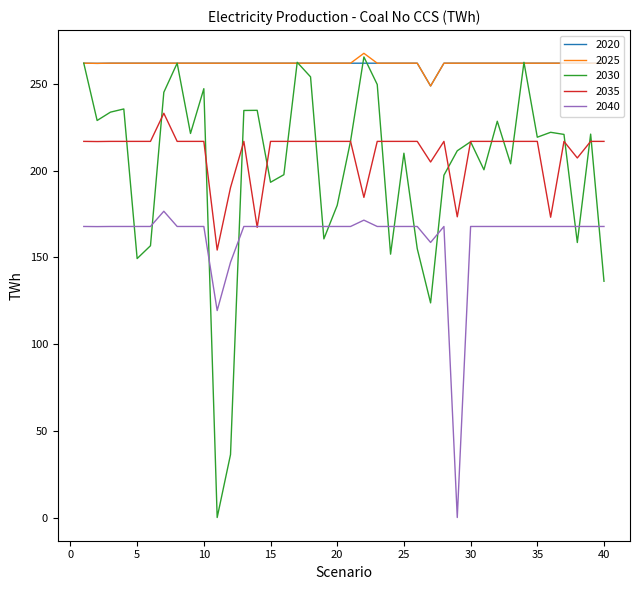

Does the chart have visible grid lines?

No